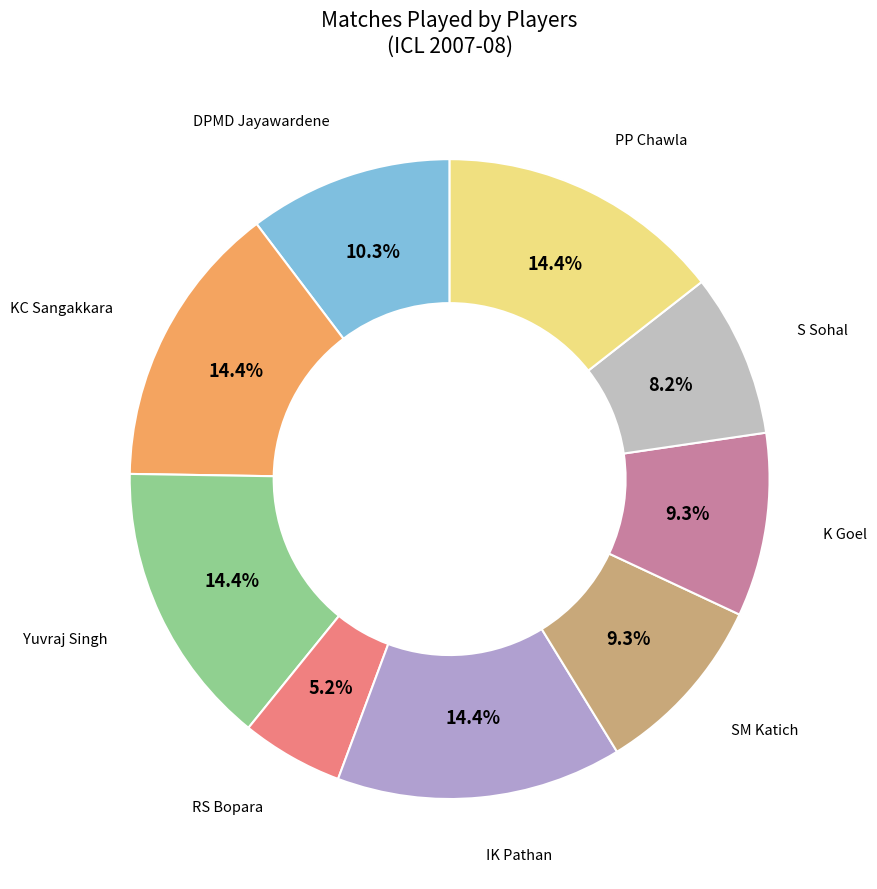

Is there any slice that represents more than half of the pie?

No